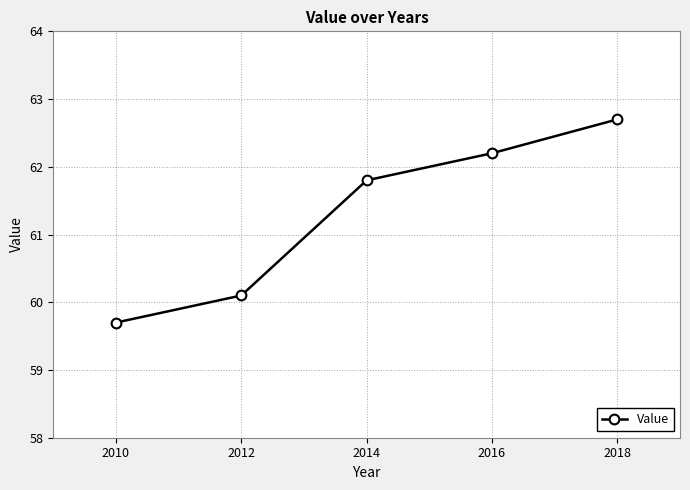

At which category does the chart reach its peak across all series?

2018